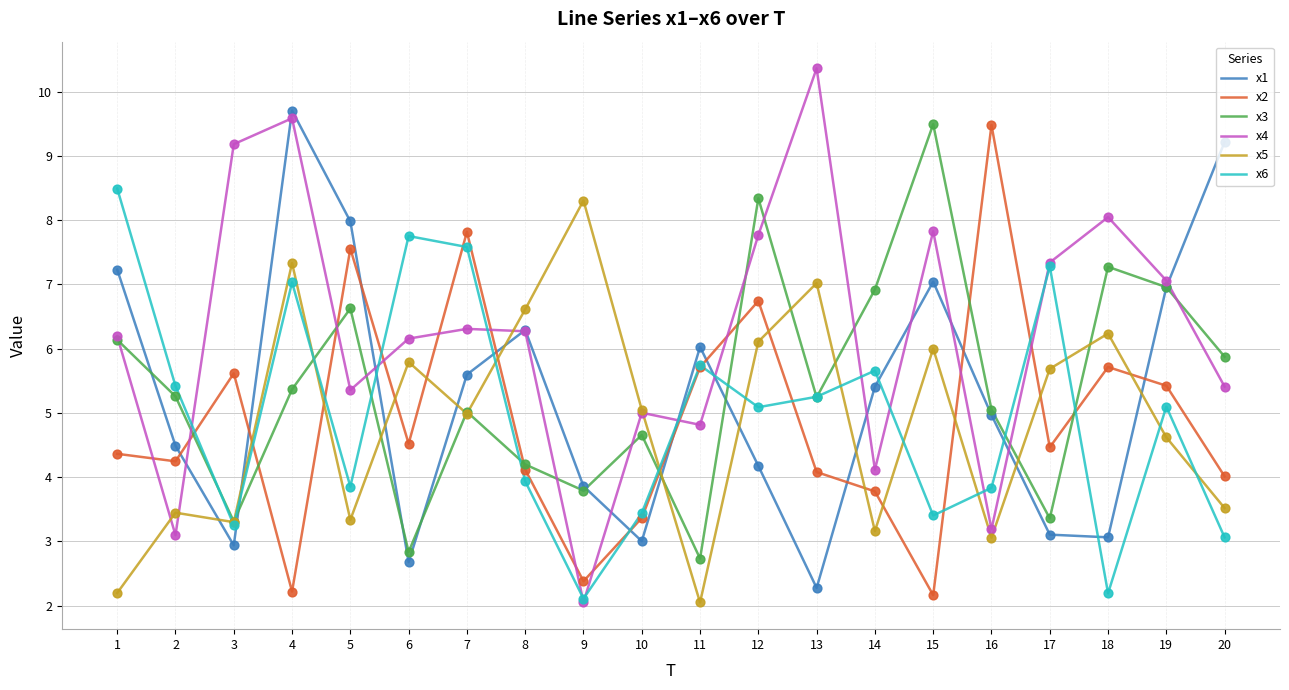

At how many categories does at least one series exceed 9?

6